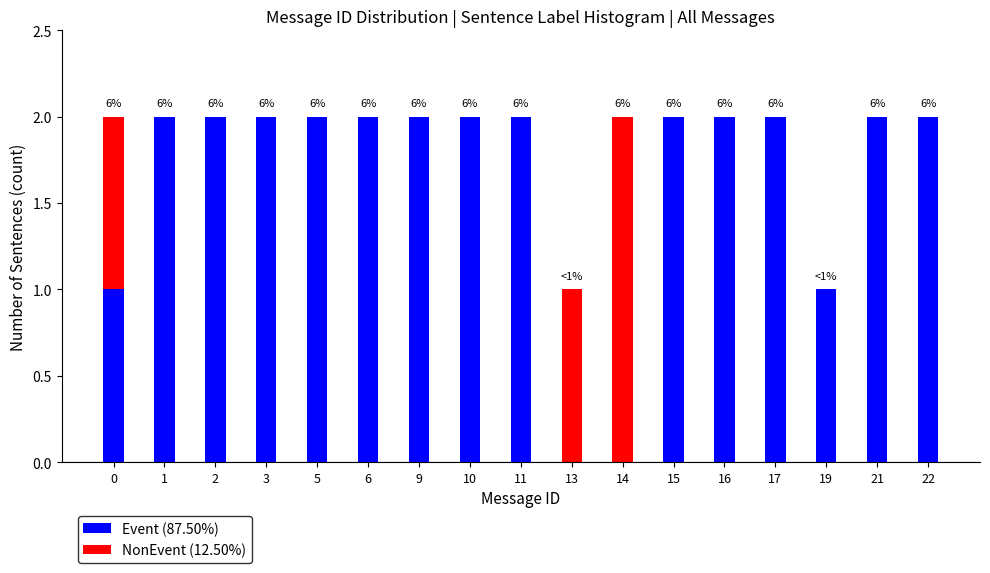

The value of Event (87.50%) at 0 is 0. True or false?

False